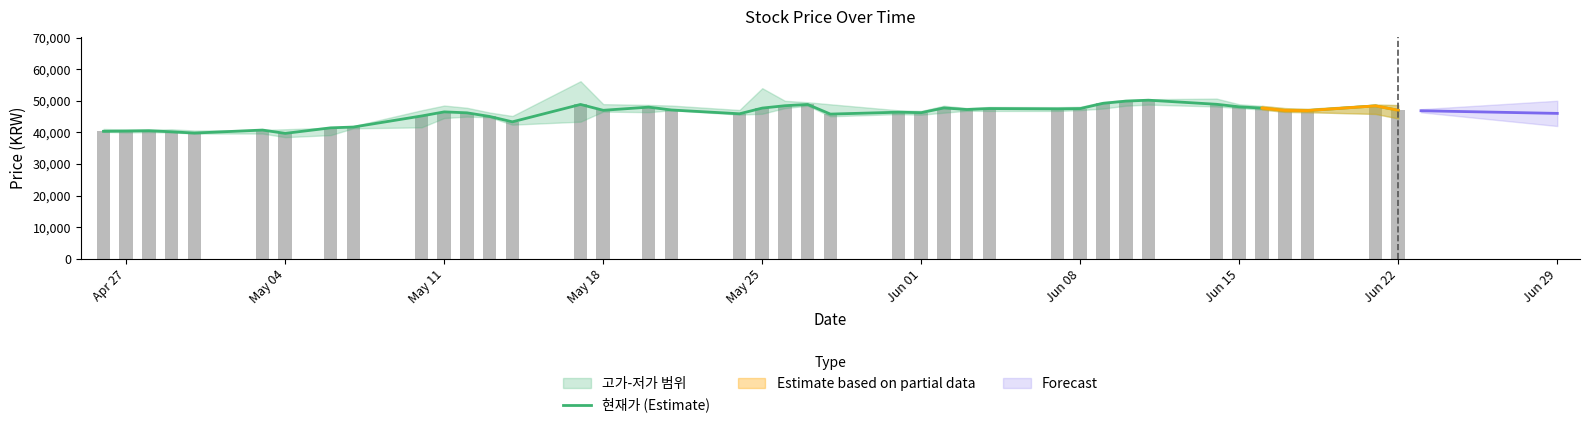

What is the difference between the second highest and minimum values in the 현재가 (bar) series?

10200